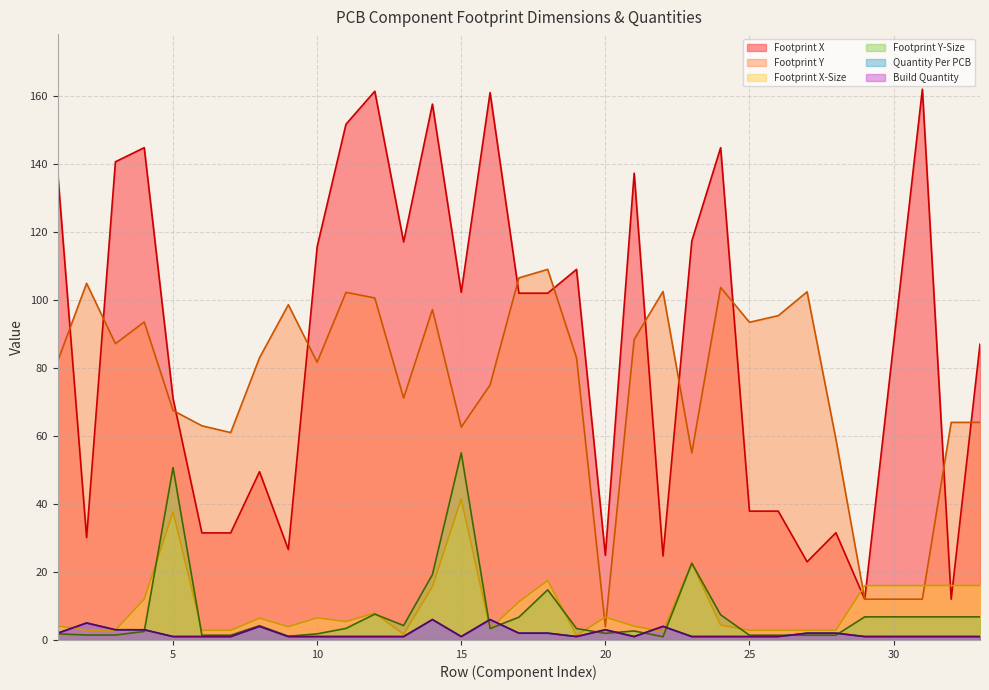

Which category has the highest value in the Footprint X-Size series?

15